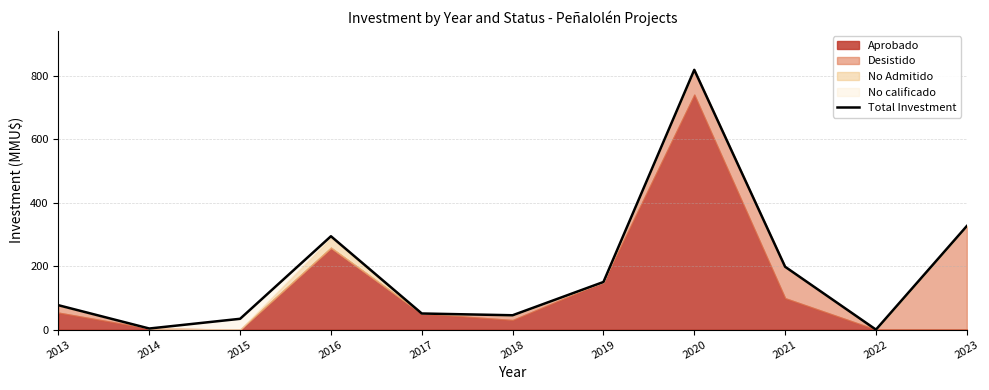

Where is the first local minimum?

2014